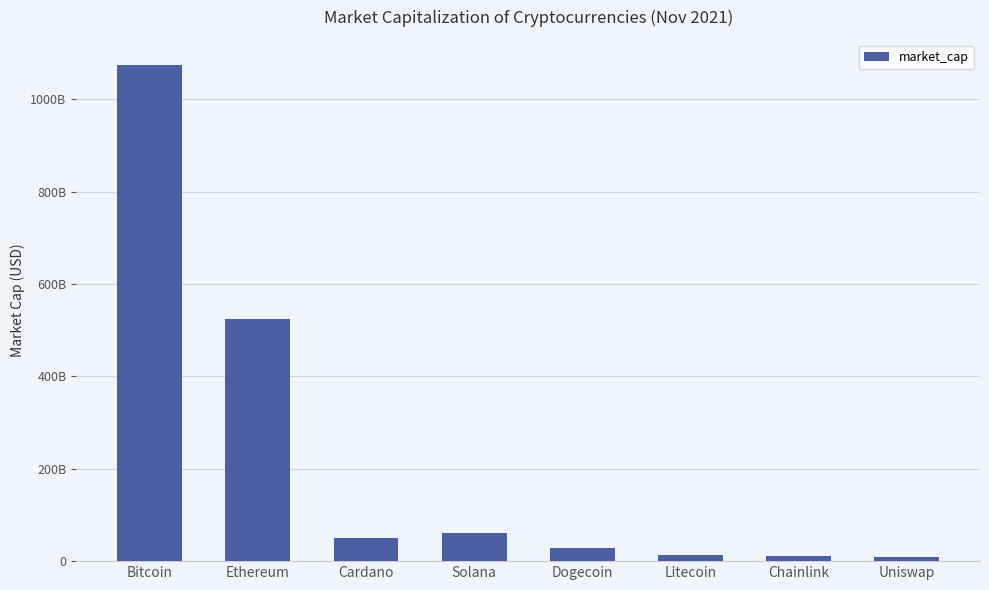

Does the chart contain any negative values?

No